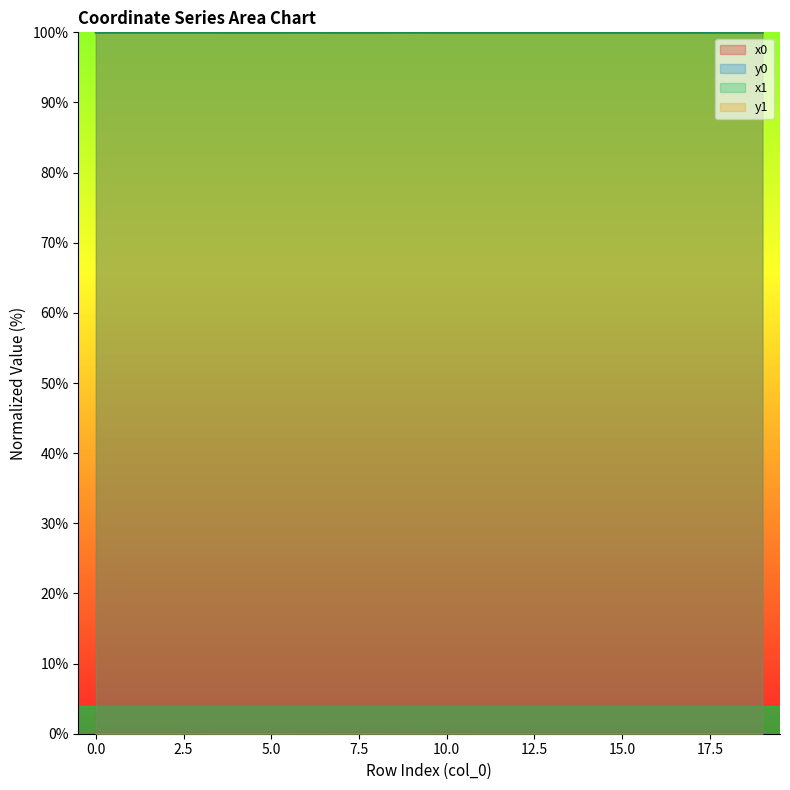

At which label is y1 closest to 0?

18